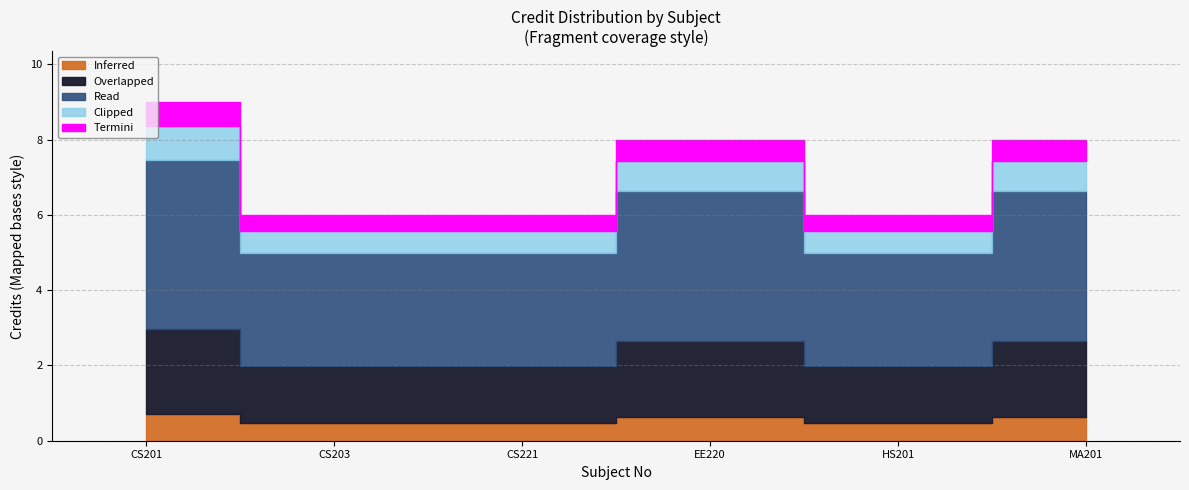

What is the ratio of the value at CS201 to the value at MA201?

1.1